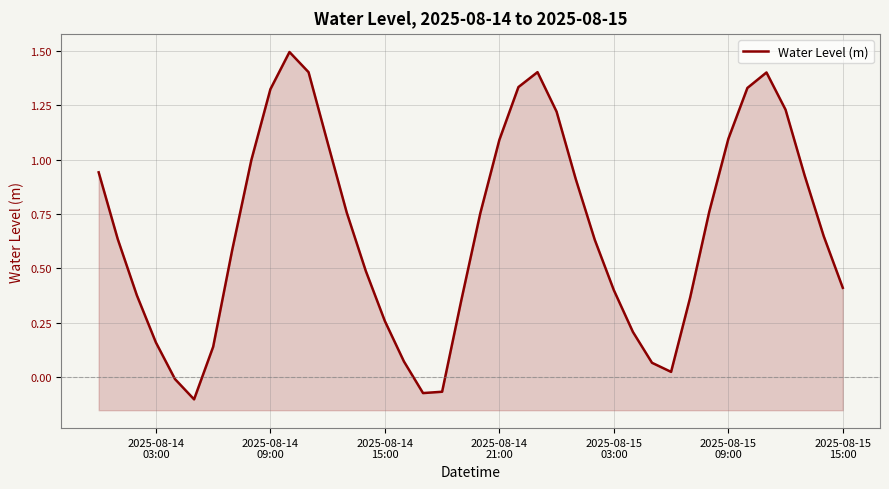

Reading left to right, transcribe all the data shown in this chart.

0.9	0.6	0.4	0.2	-0.0	-0.1	0.1	0.6	1.0	1.3	1.5	1.4	1.1	0.8	0.5	0.3	0.1	-0.1	-0.1	0.4	0.8	1.1	1.3	1.4	1.2	0.9	0.6	0.4	0.2	0.1	0.0	0.4	0.8	1.1	1.3	1.4	1.2	0.9	0.6	0.4